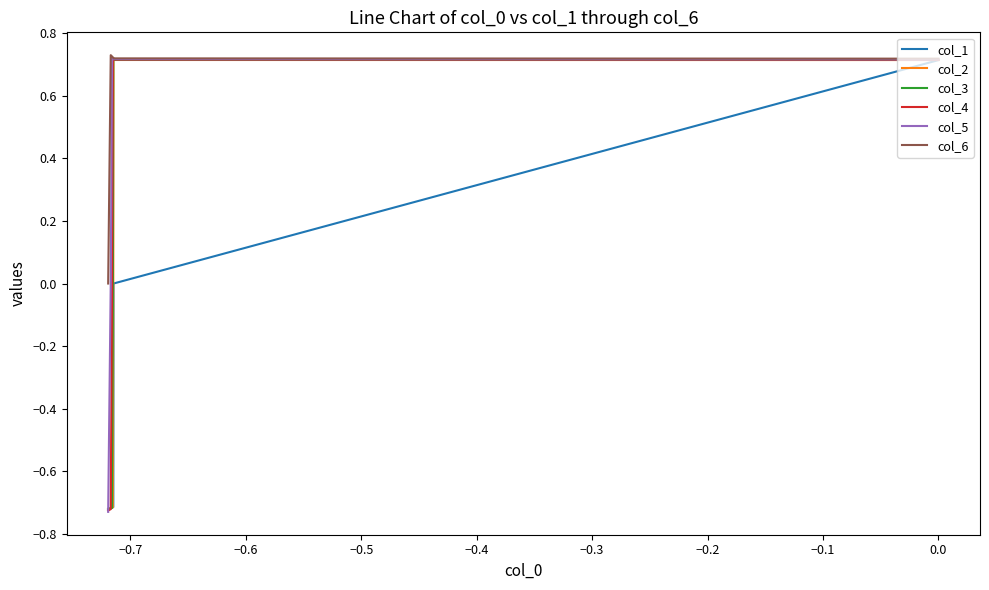

Reading left to right, list all the values displayed in this chart.

col_1: 0.7	0.0	-0.7	-0.7	-0.7	-0.7	-0.7
col_2: 0.7	0.7	0.0	-0.7	-0.7	-0.7	-0.7
col_3: 0.7	0.7	0.7	0.0	-0.7	-0.7	-0.7
col_4: 0.7	0.7	0.7	0.7	0.0	-0.7	-0.7
col_5: 0.7	0.7	0.7	0.7	0.7	0.0	-0.7
col_6: 0.7	0.7	0.7	0.7	0.7	0.7	0.0